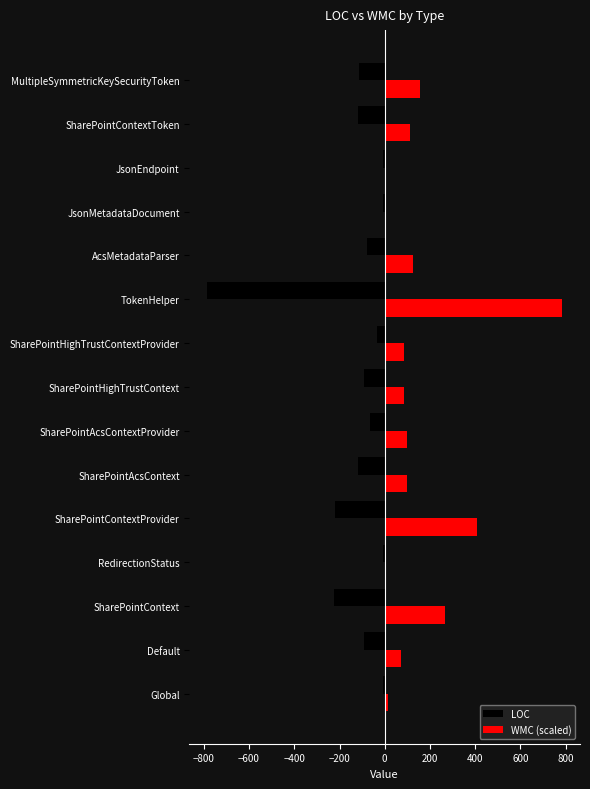

What value does the LOC series have at MultipleSymmetricKeySecurityToken?

-112.0